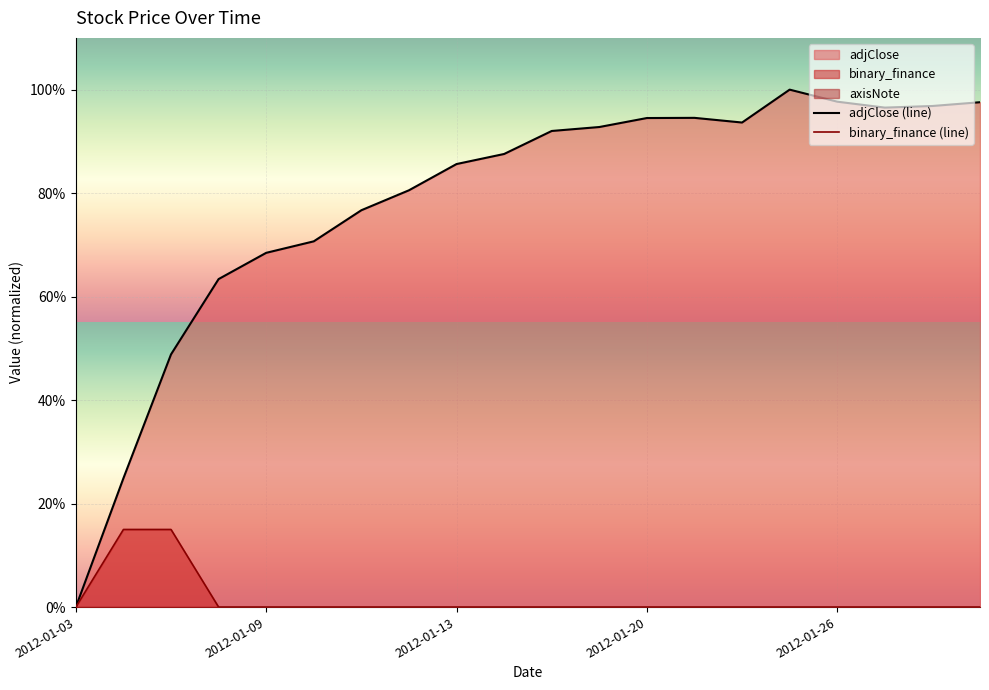

Which series has the largest range (max minus min)?

adjClose (line)